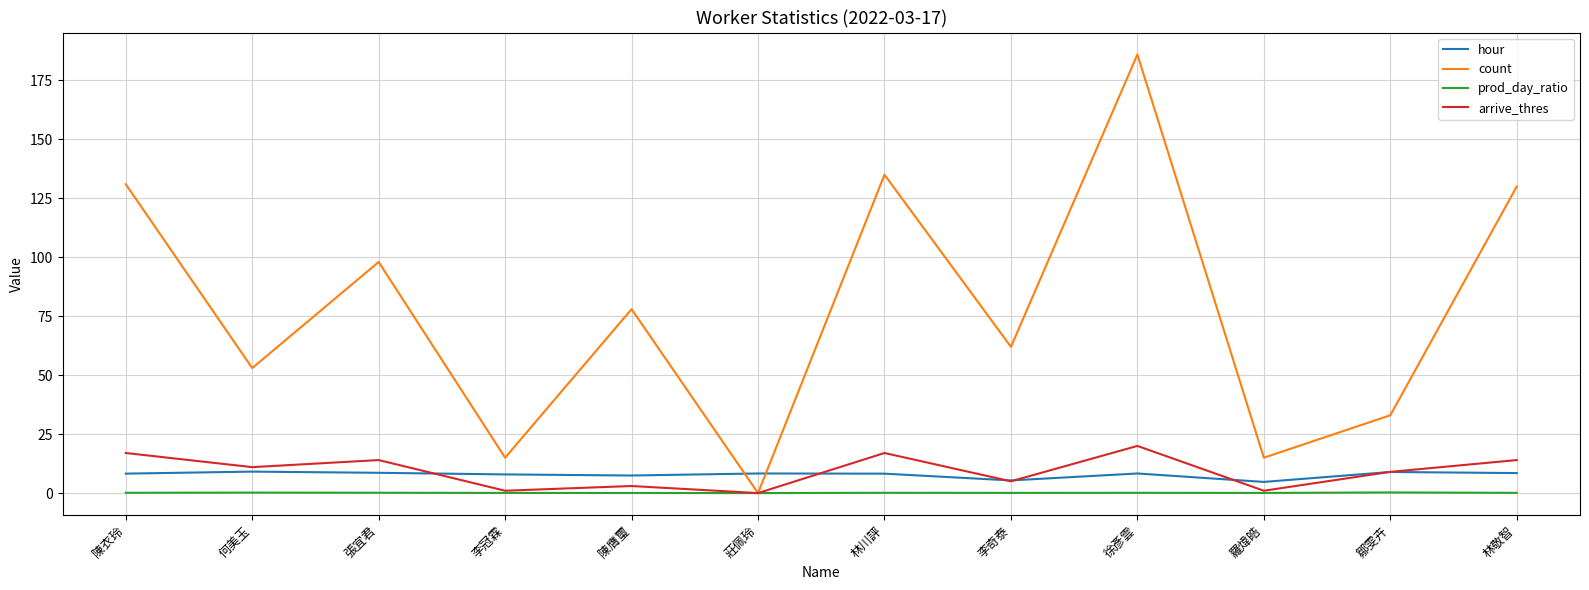

What is the total value across all series at 鄒雯卉?

51.2